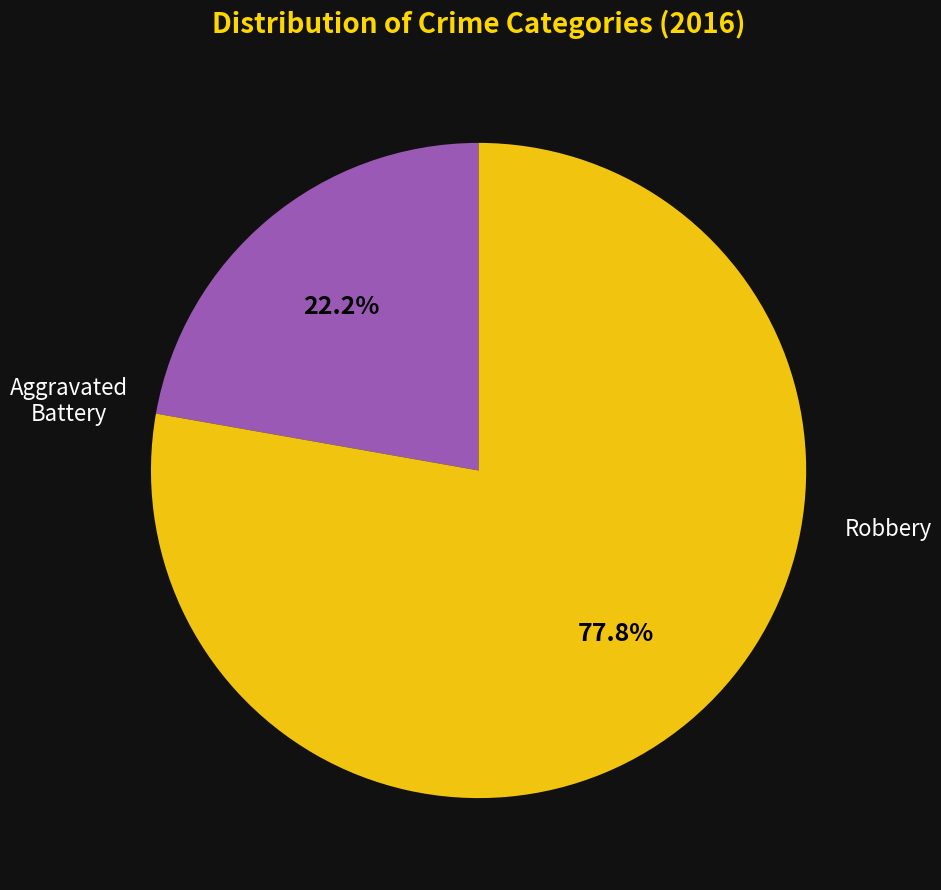

Approximately how many times larger is the value at Aggravated Battery compared to Robbery?

0.3